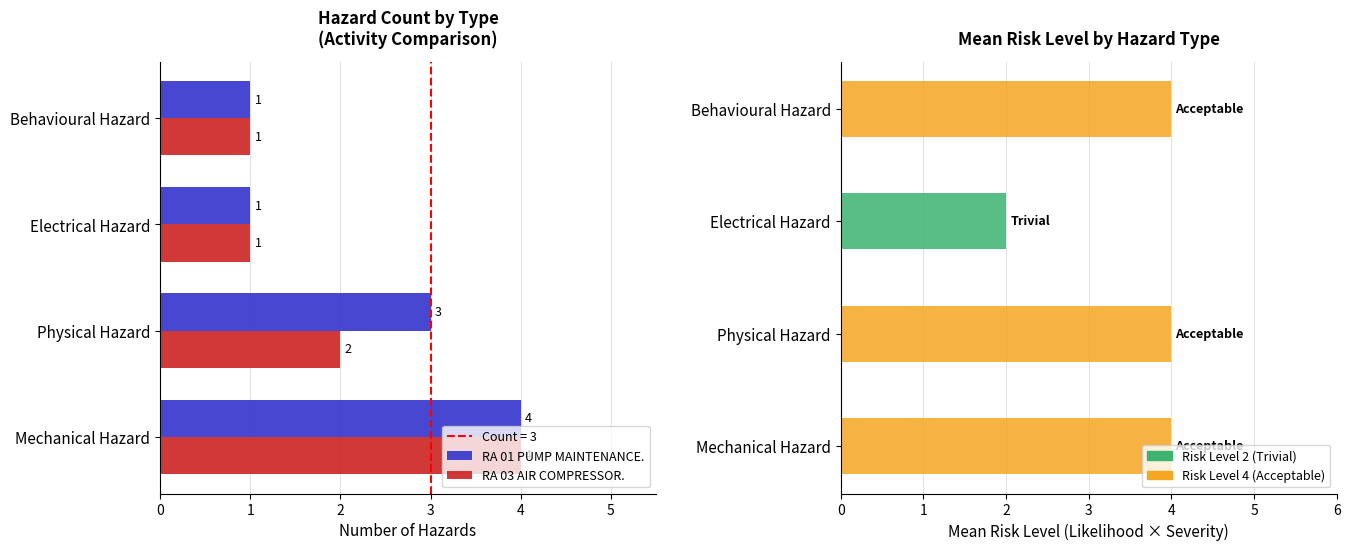

What is the total value across all series at Behavioural Hazard?

2